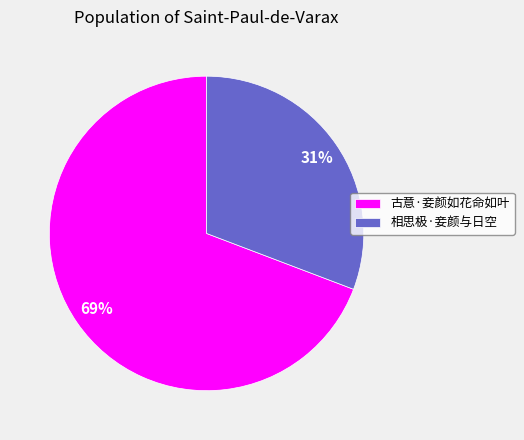

To the nearest percent, what is the difference between the 古意·妾颜如花命如叶 and 相思极·妾颜与日空 slice percentages?

38%